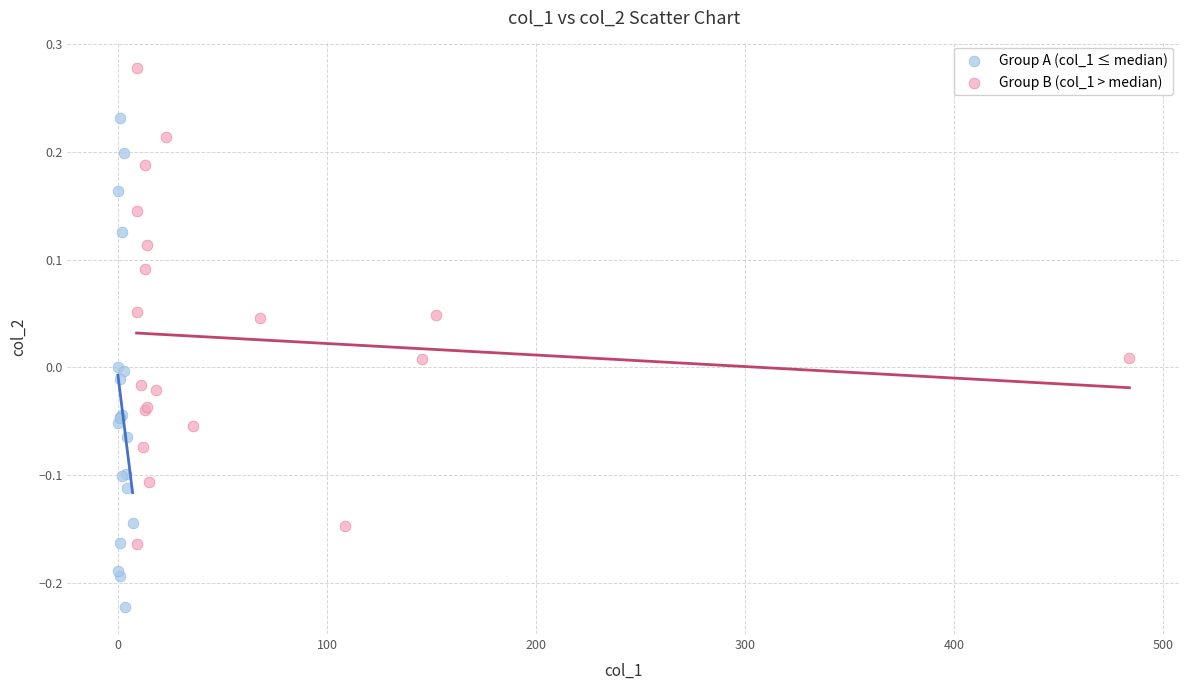

Which series contains the lowest Y value?

Group A (col_1 ≤ median)